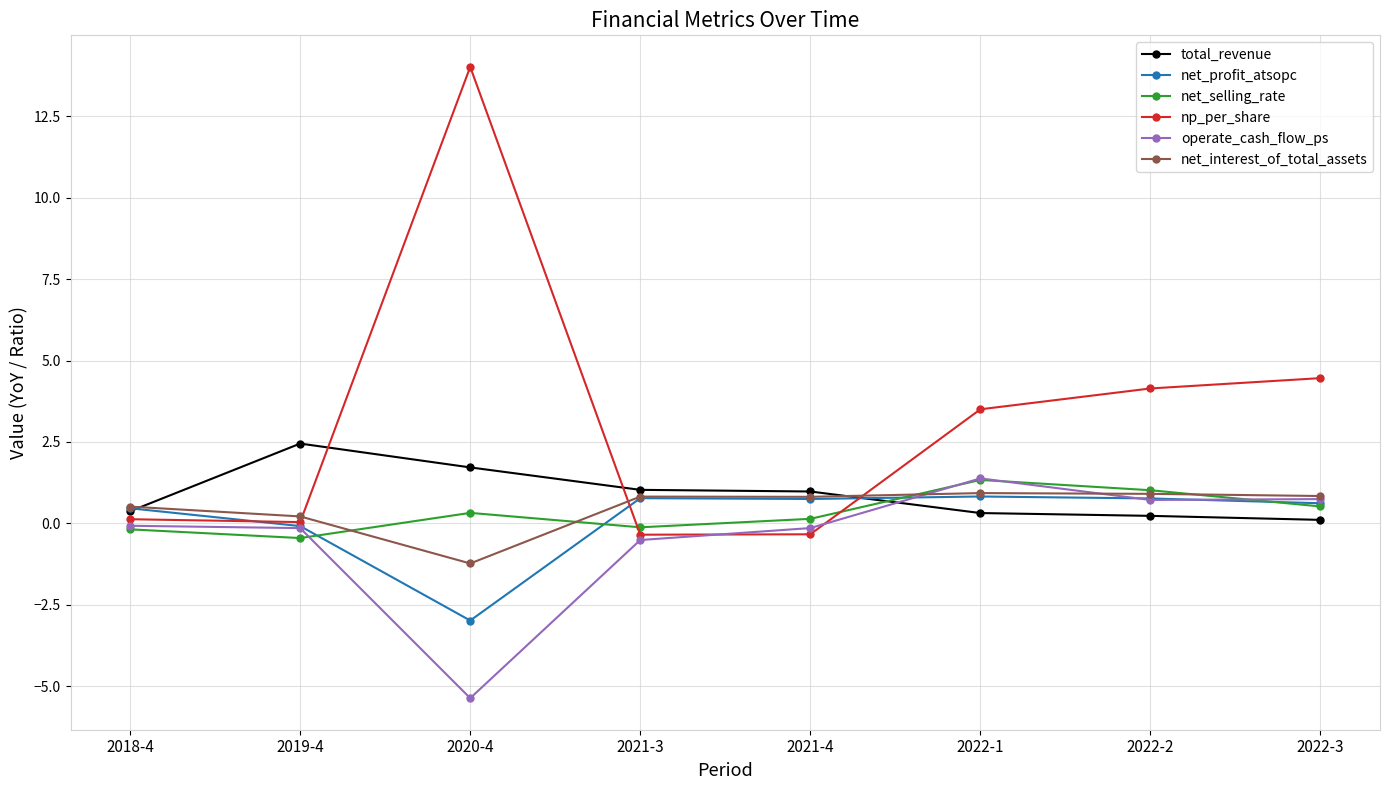

What is the spread (max minus min) of values at 2022-3?

4.4